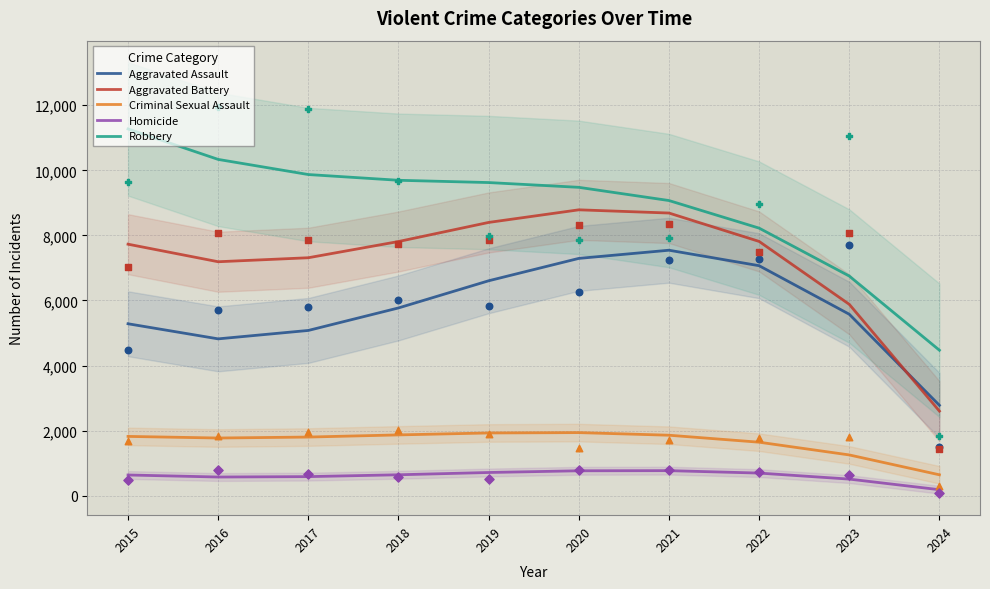

What are all the series names shown in the legend?

Aggravated Assault, Aggravated Battery, Criminal Sexual Assault, Homicide, Robbery